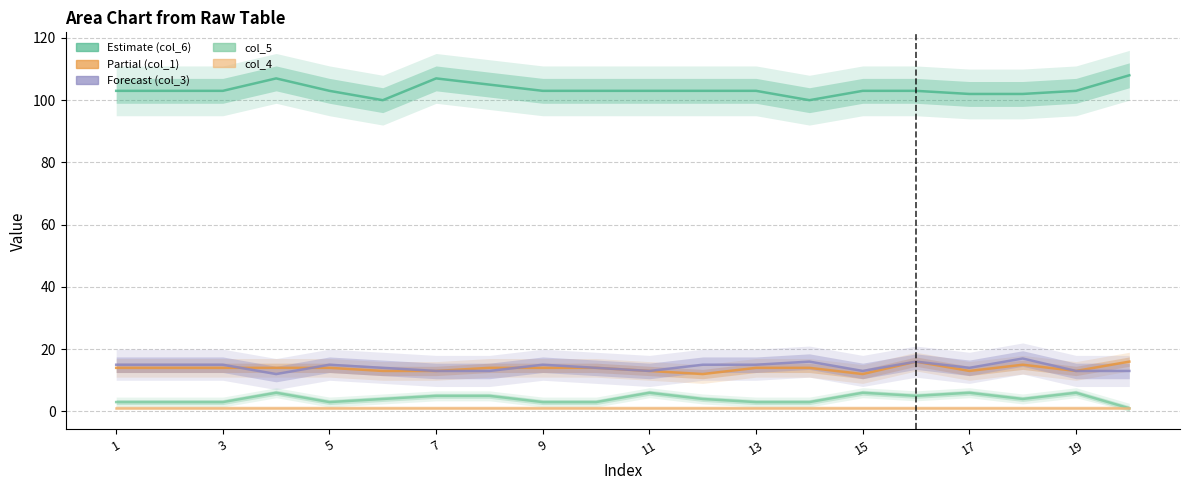

Is it true that col_5 equals 2 at 19?

False